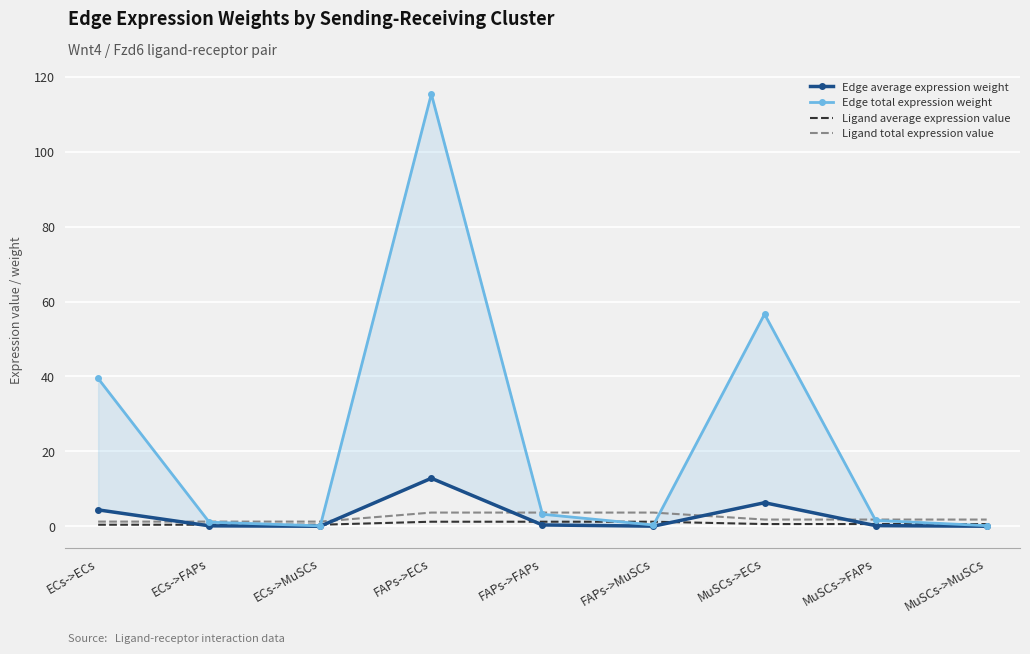

What is the spread (max minus min) of values at FAPs->MuSCs?

3.6